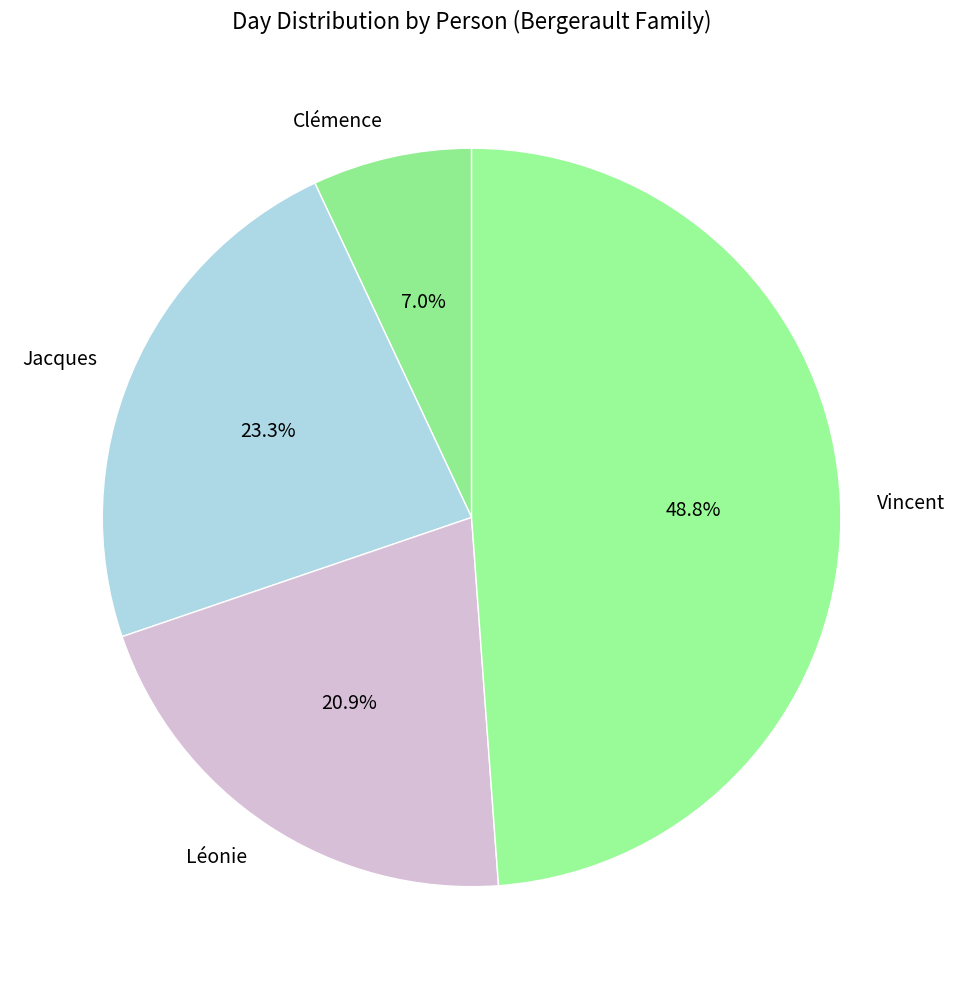

What is the largest slice in the pie chart?

Vincent